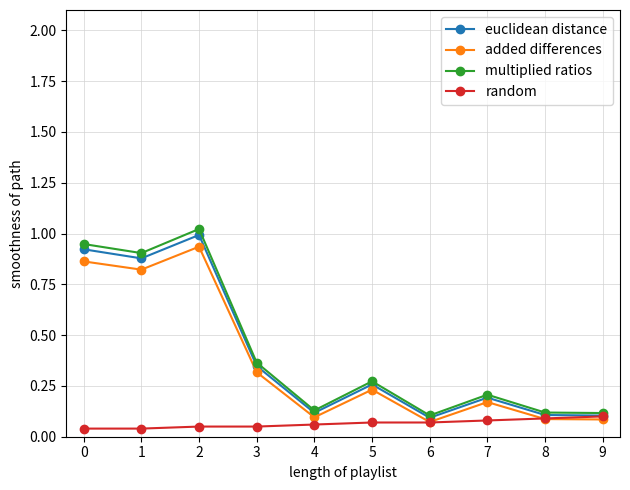

Does the chart display data point markers on the line(s)?

Yes